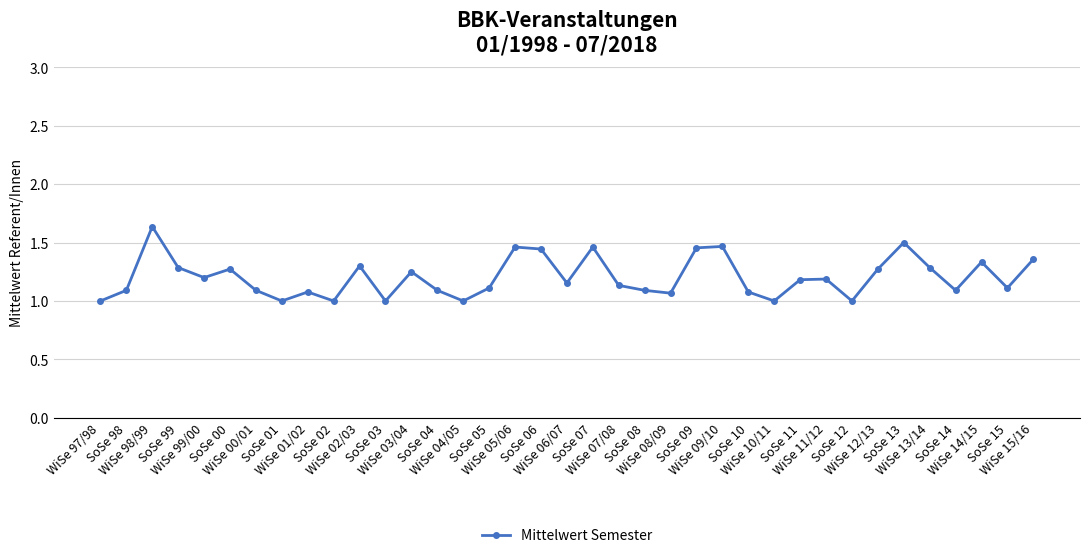

What is the value of the 1st point from the left?

1.0